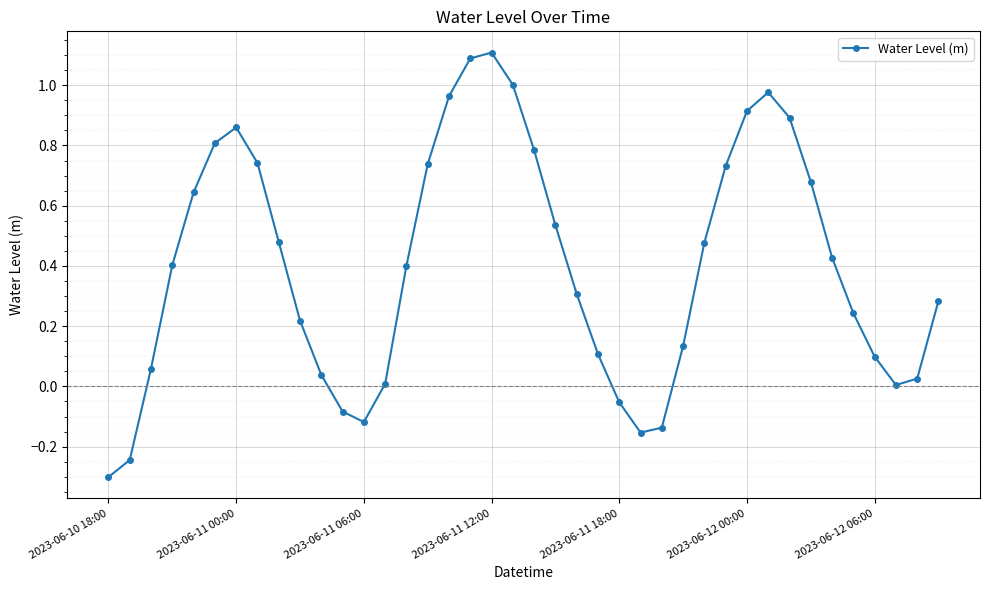

True or false: there are more than 0 points higher than both neighbors.

True